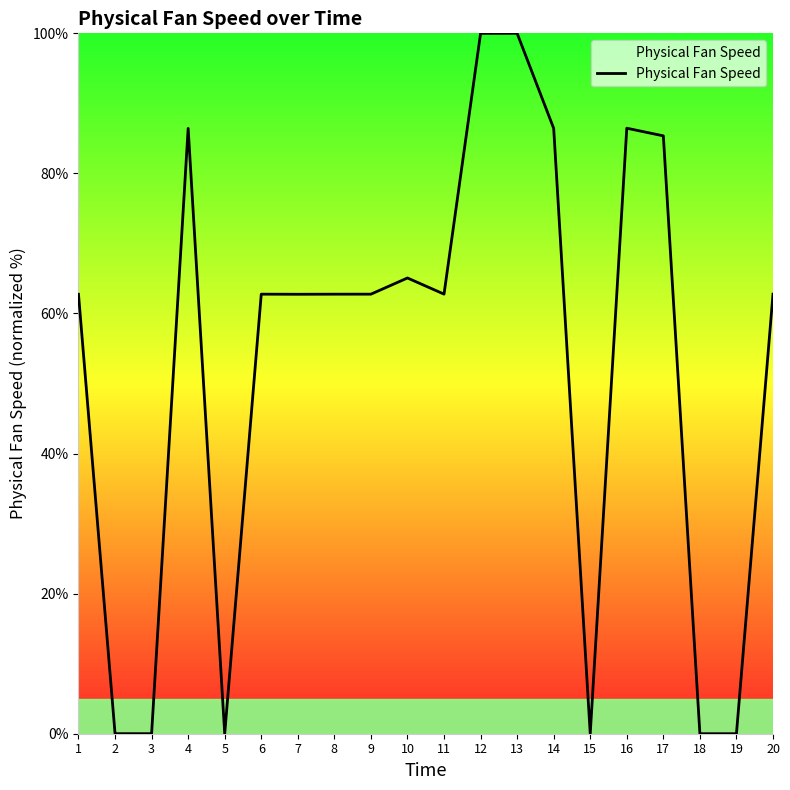

What is the difference between the values at 5 and 17?

85.4